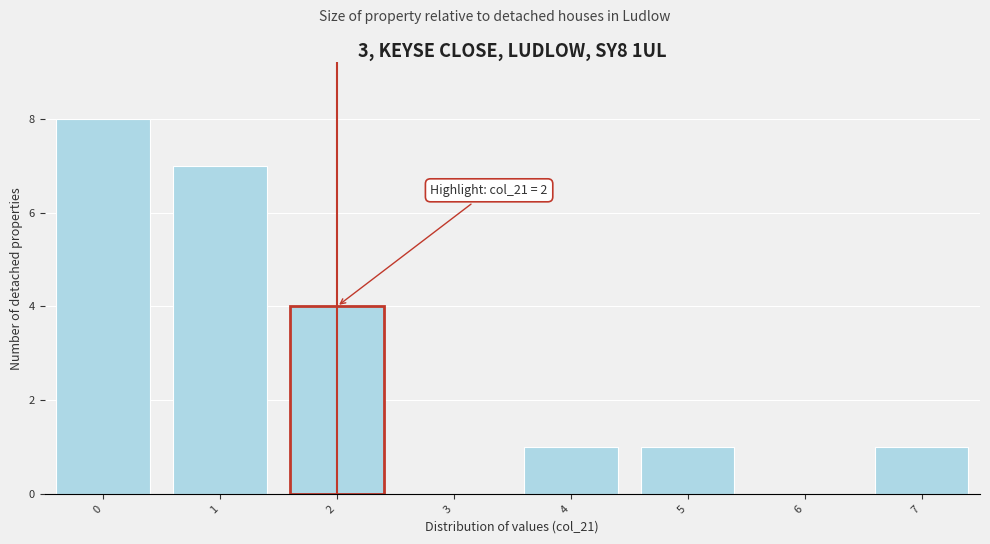

Over which range of the x-axis is the bar tallest?

-0.5 to 0.5